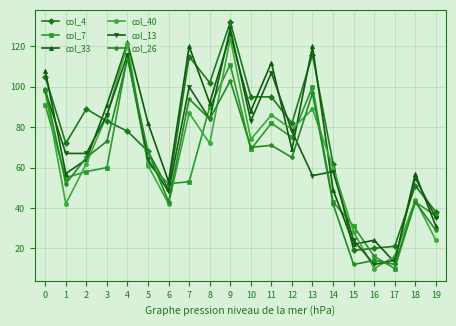

Which category has the highest value across all series?

9